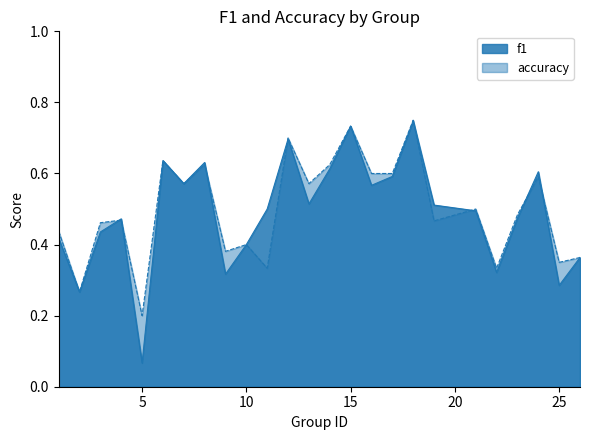

Where is the first local minimum for accuracy?

2